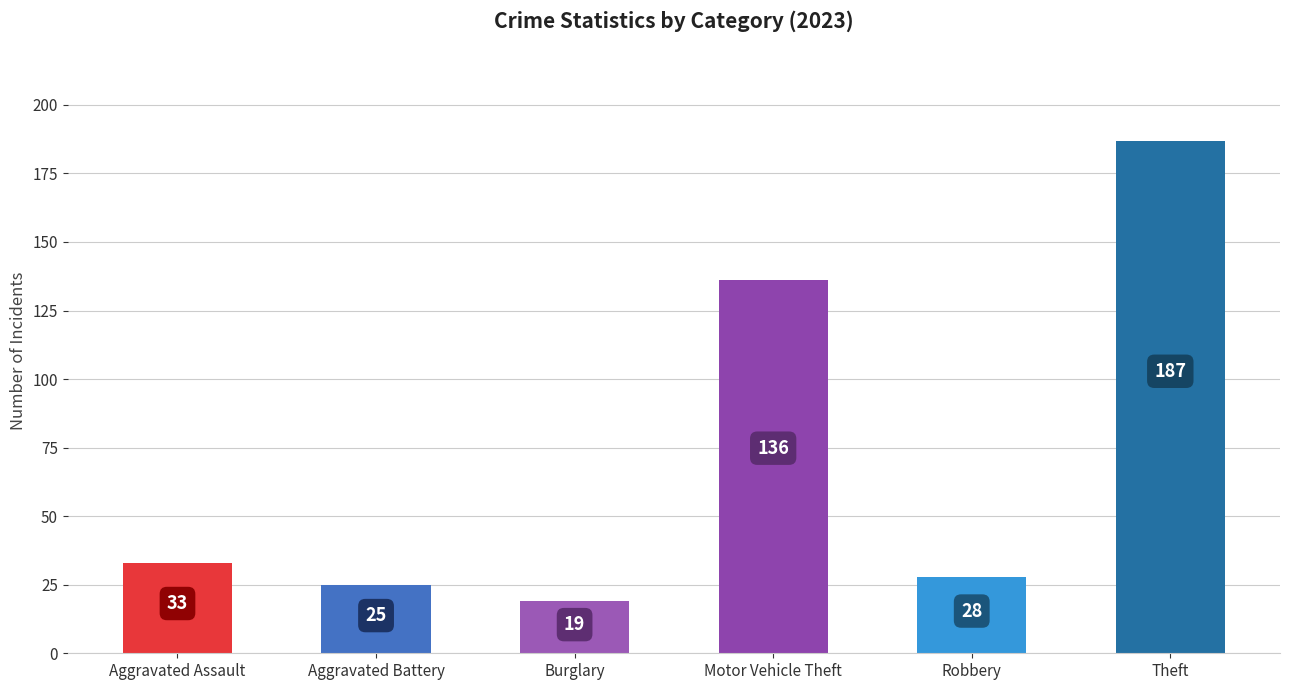

What is the difference between the second highest and minimum values?

117